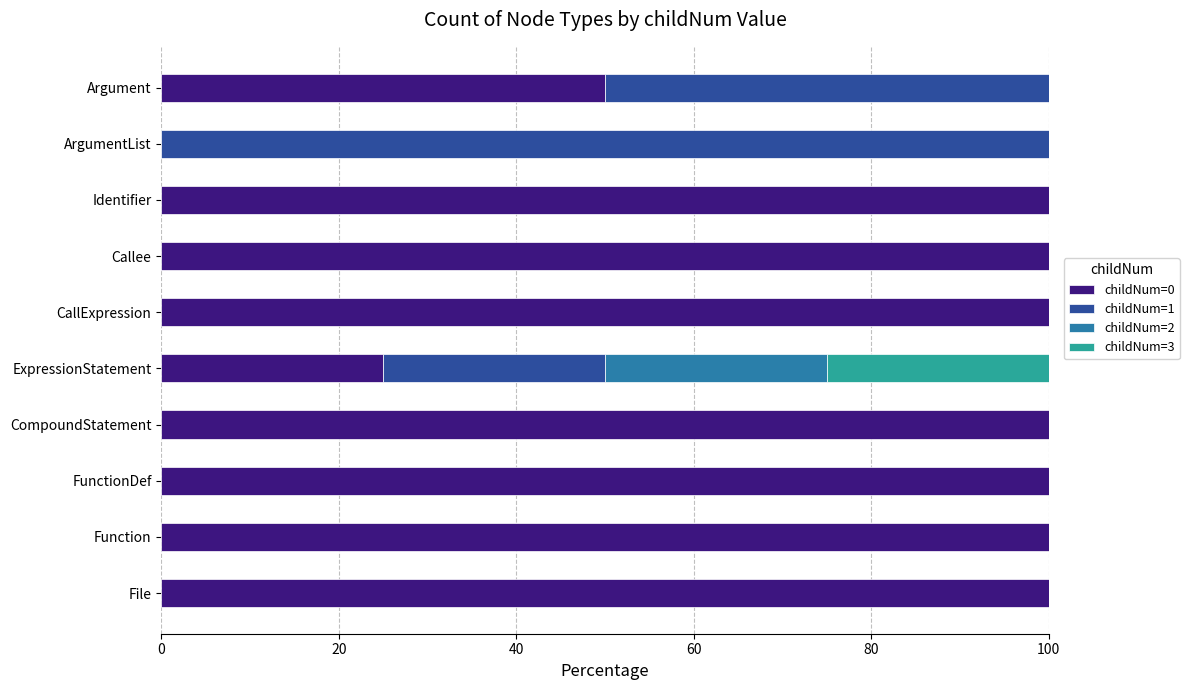

Is it true that childNum=0 equals 148 at Identifier?

False